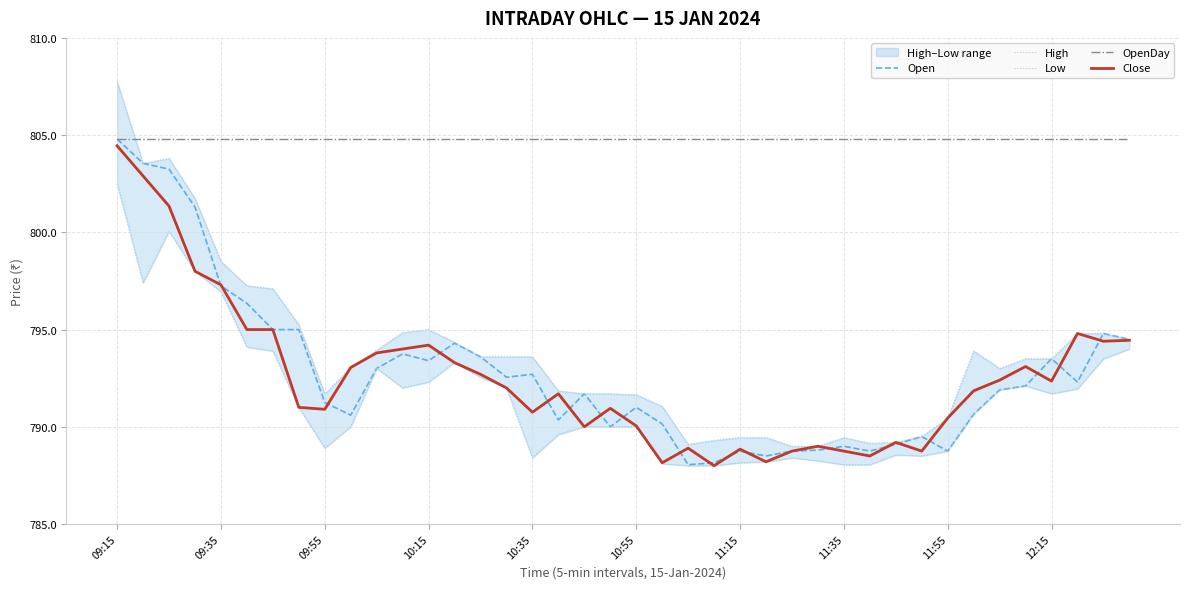

At which label does Open reach its peak?

09:15